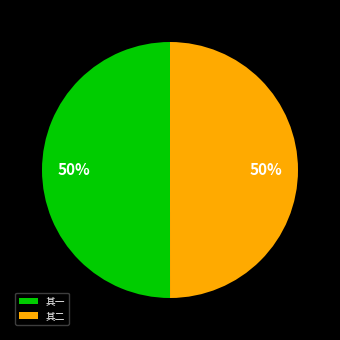

Approximately how many times larger is the value at 其二 compared to 其一?

1.0